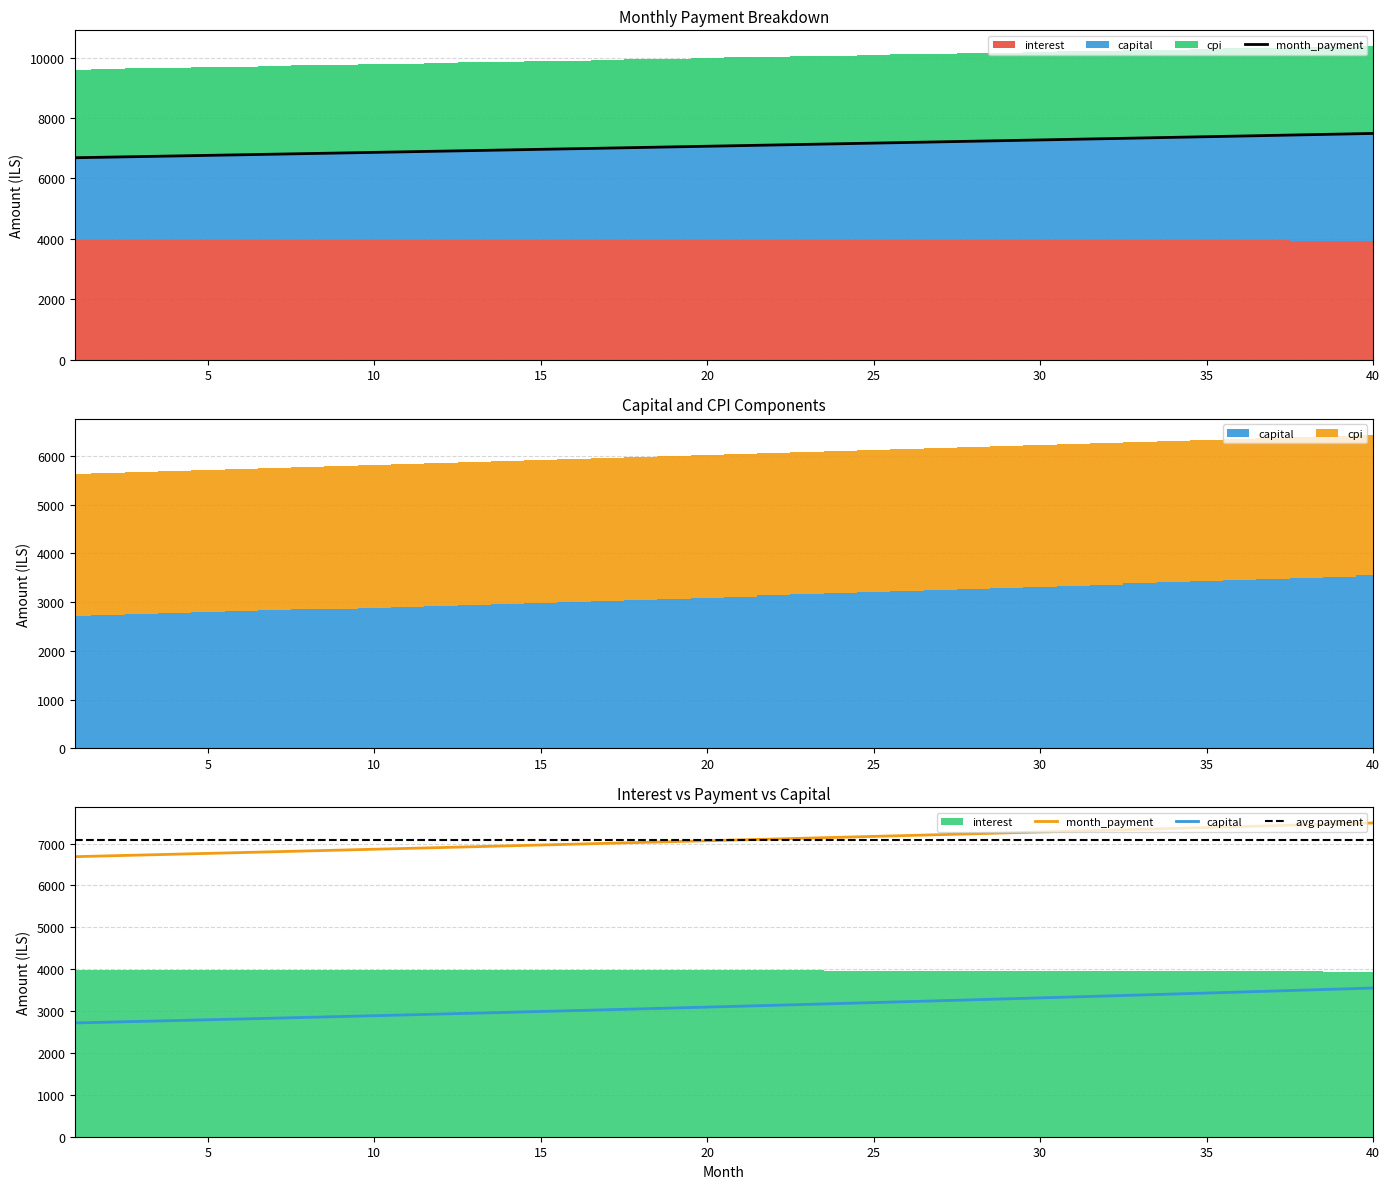

True or false: month_payment and capital cross at least once.

False